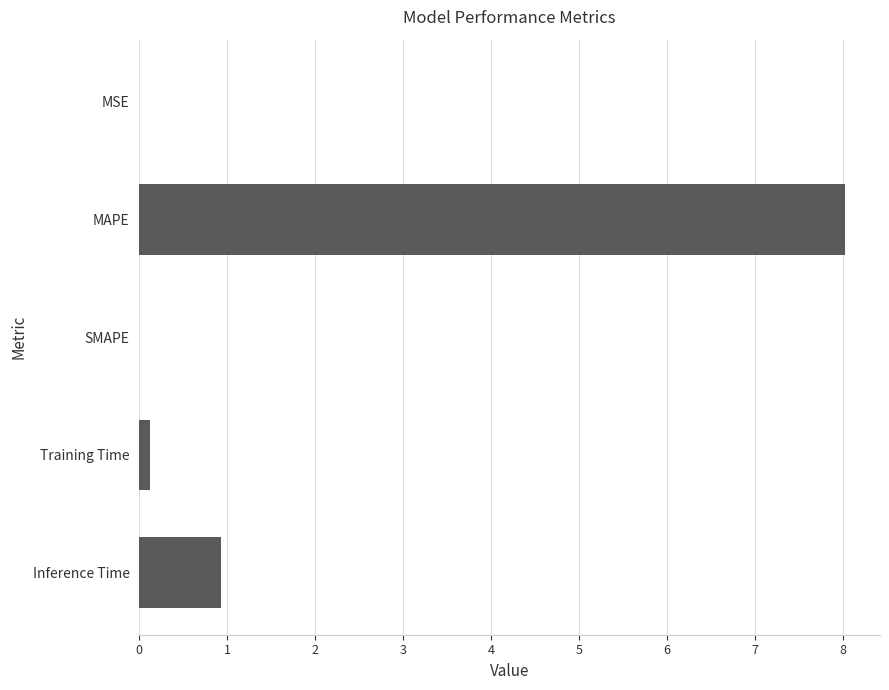

What is the maximum value shown in the chart?

8.0